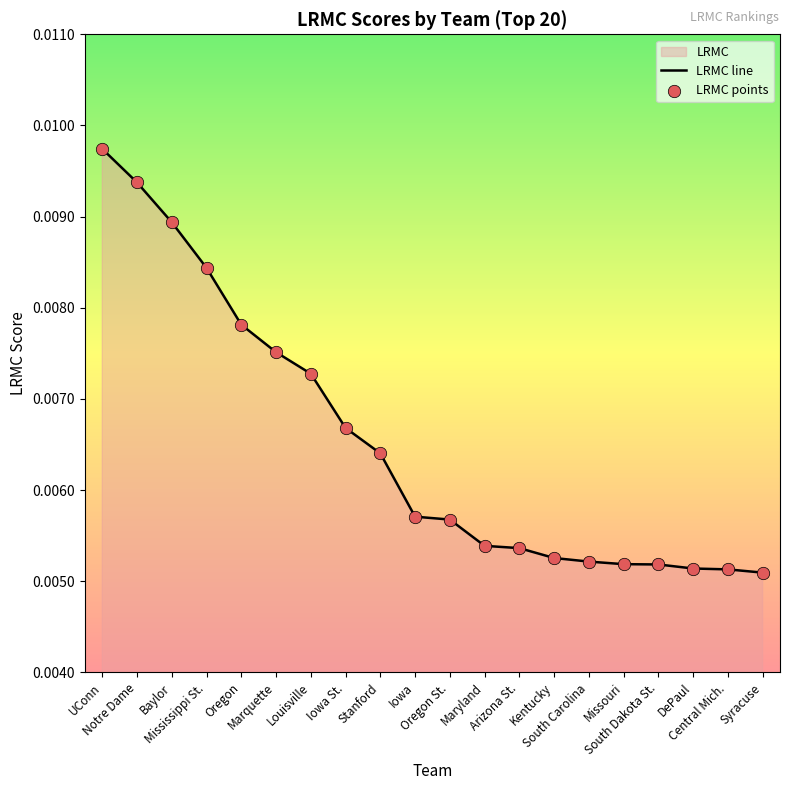

Which series reaches the maximum Y coordinate?

LRMC line